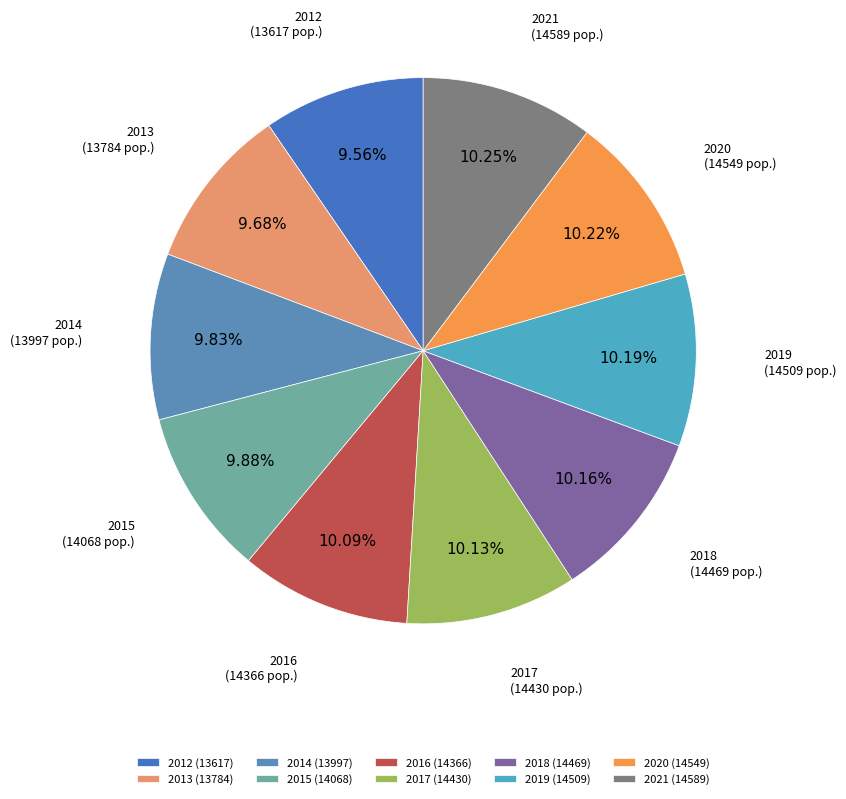

To the nearest percent, what is the difference between the largest and smallest slice percentages?

1%